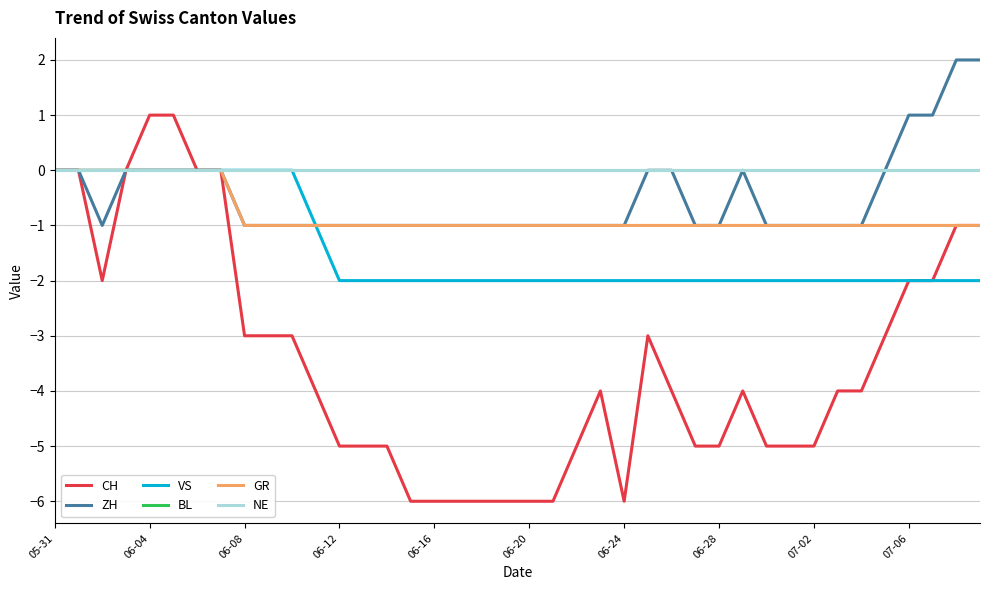

Does the chart have visible grid lines?

Yes